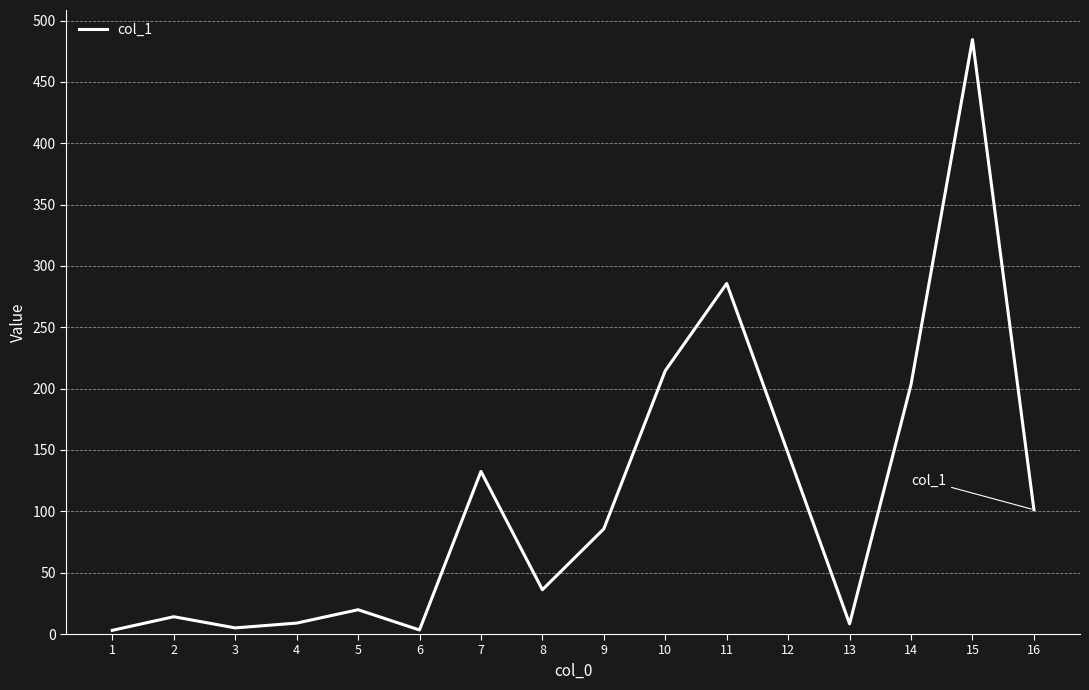

How many values are below 85?

8